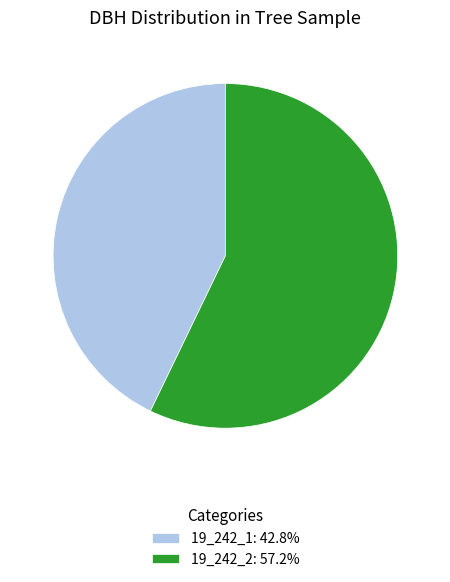

What is the ratio of the value at 19_242_2: 57.2% to the value at 19_242_1: 42.8%?

1.3